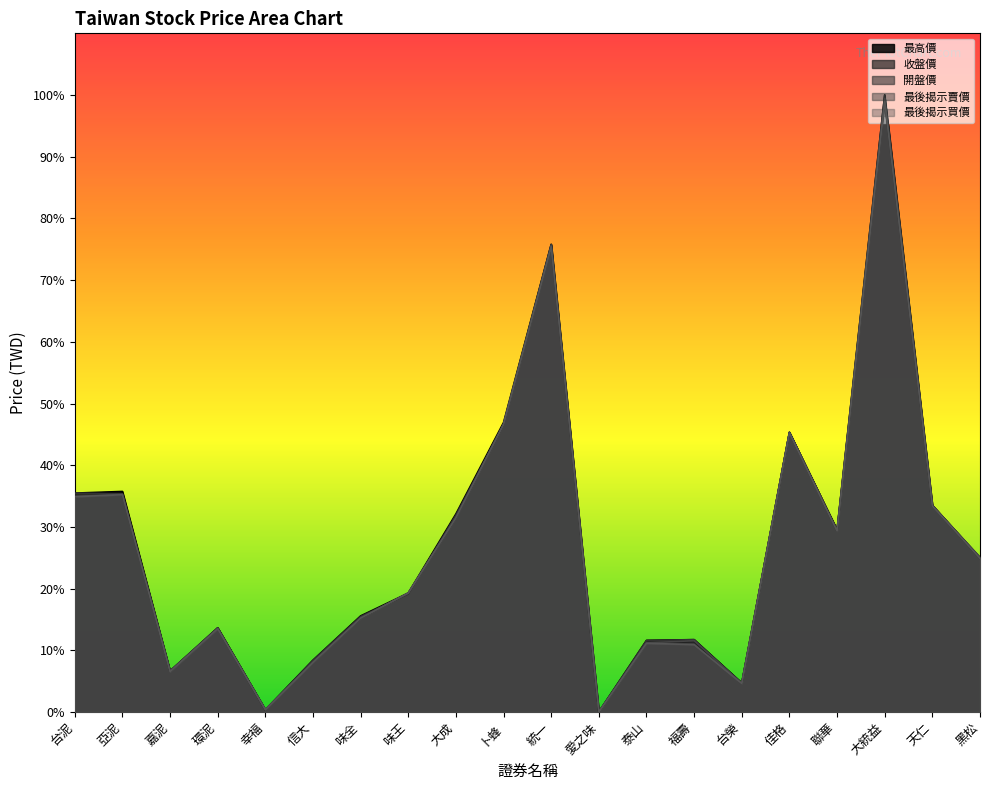

At 黑松, list the series in order from largest to smallest.

最後揭示賣價, 最高價, 開盤價, 收盤價, 最後揭示買價